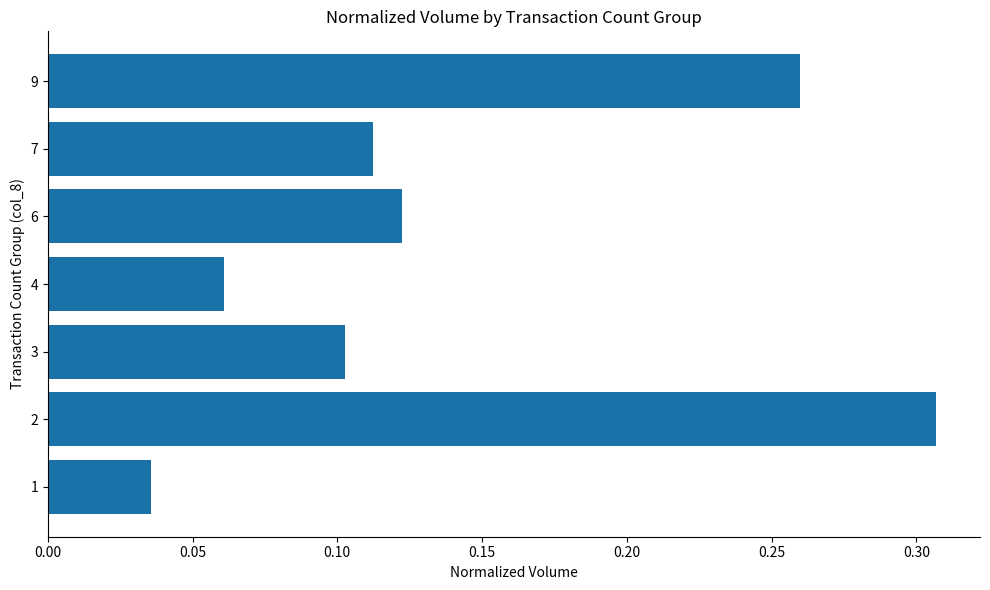

Count the values in the range 0 to 1.

7